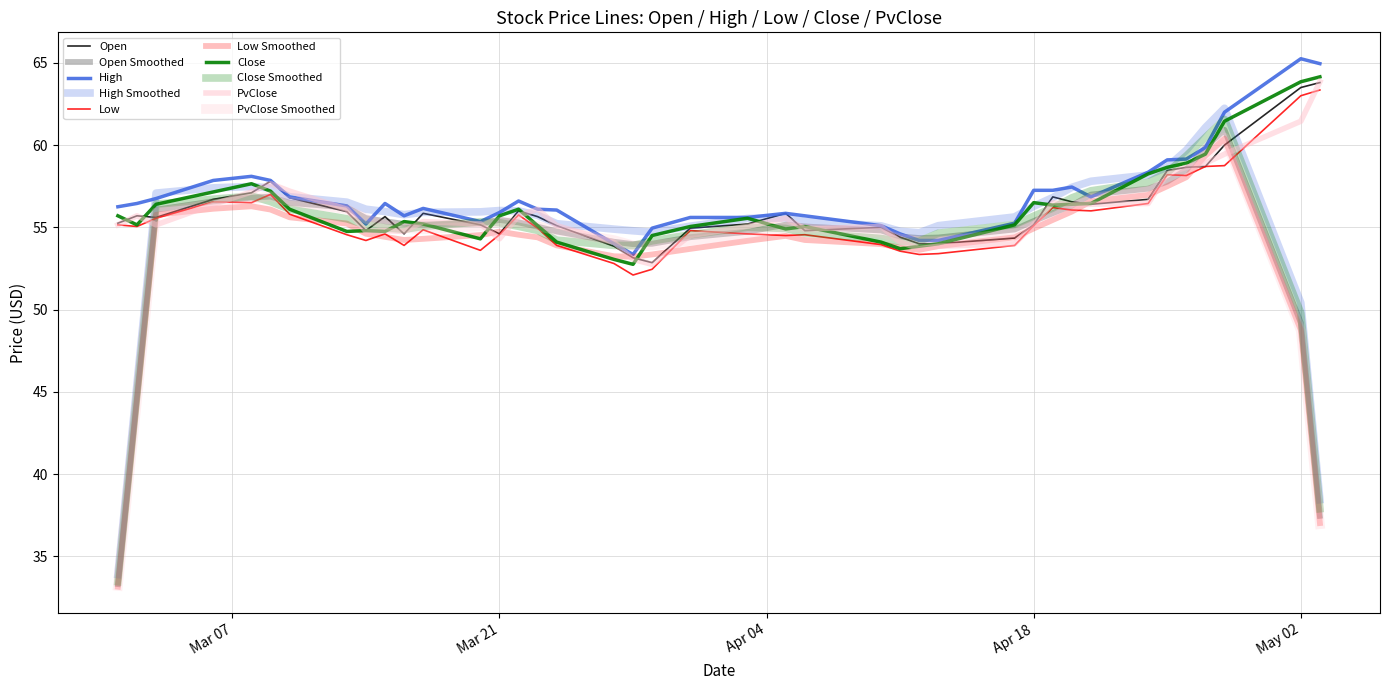

How many lines are shown in the chart?

10